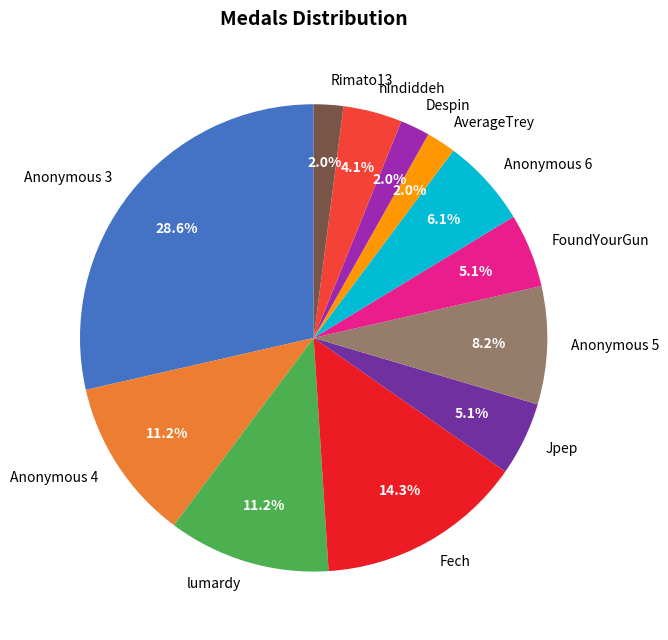

What is the ratio of the value at Rimato13 to the value at Despin?

1.0